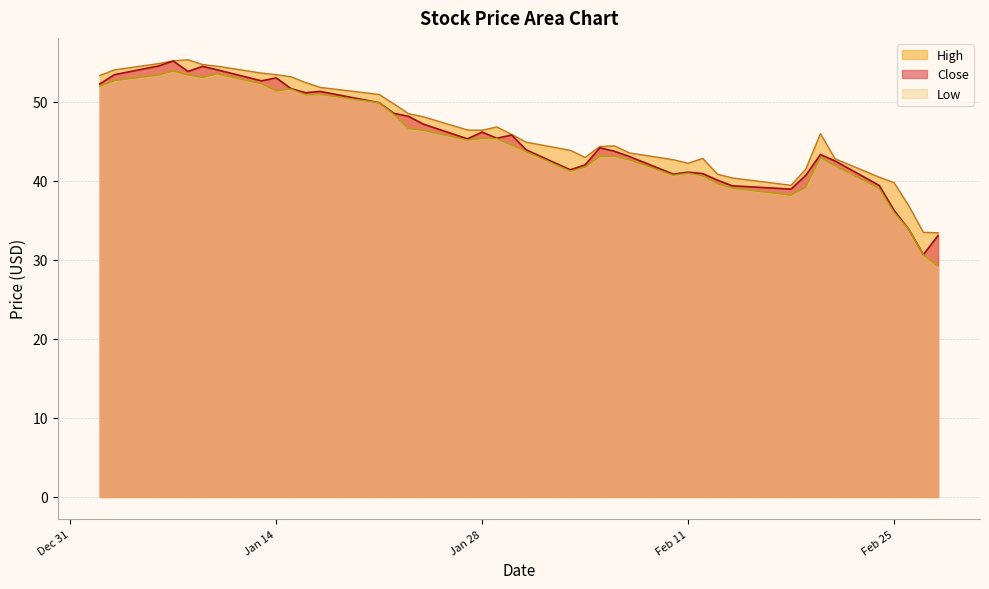

What is the greatest value displayed?

55.3